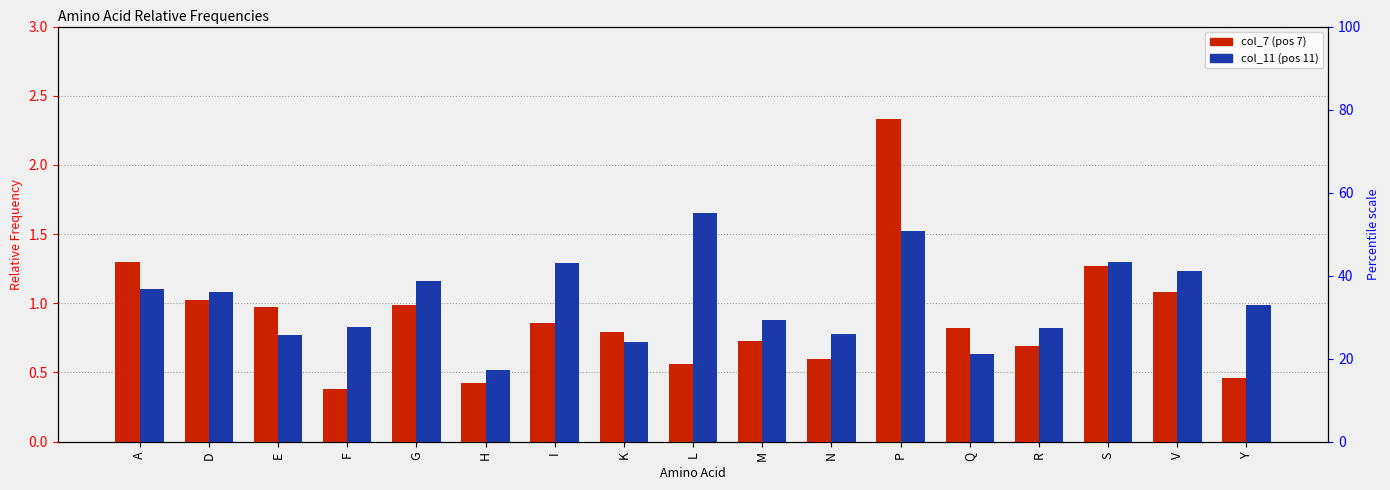

True or false: col_7 (pos 7) has a value of 0.7 at M.

True